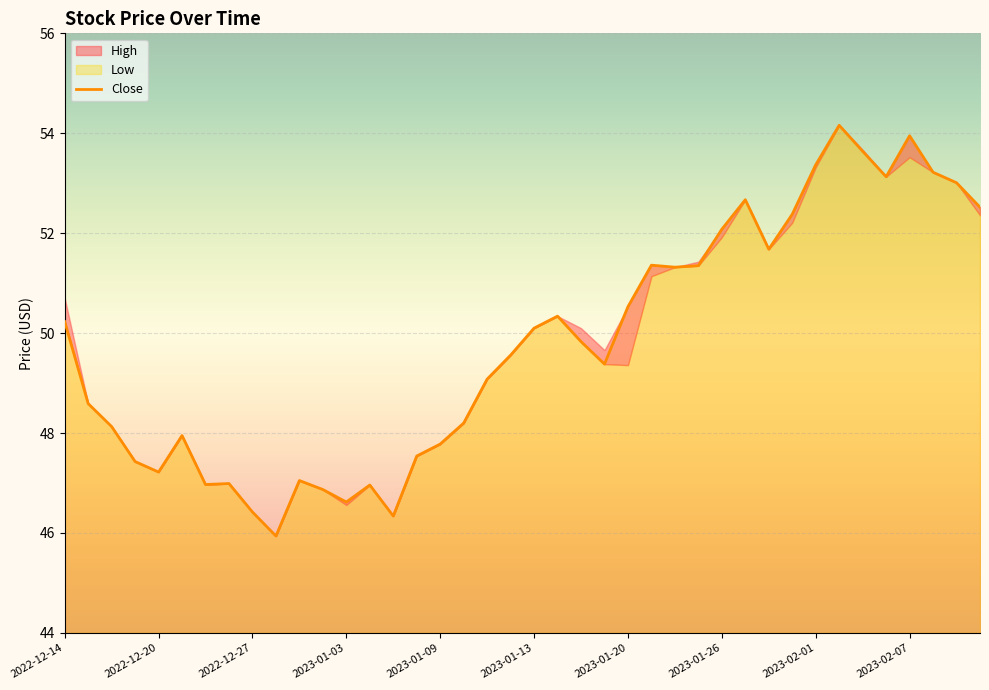

True or false: the data shows 49.1 at 18.

True